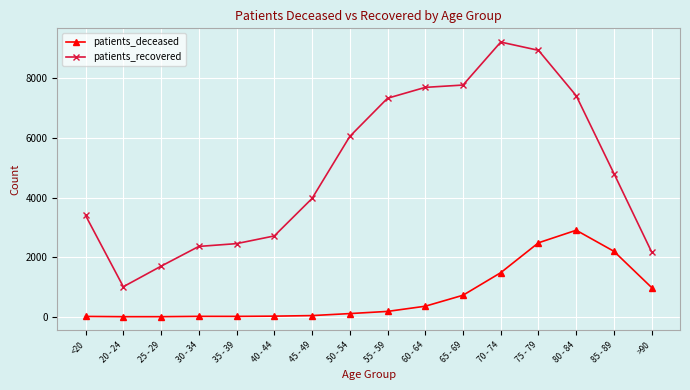

At which label is patients_recovered closest to 5112?

85 - 89